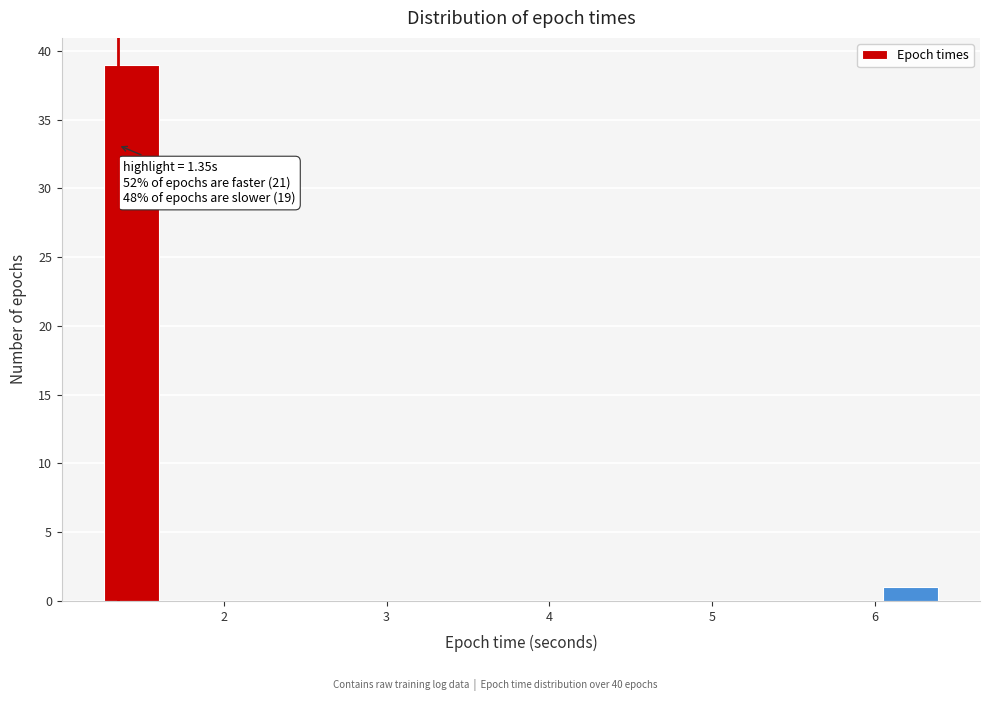

Read against the x-axis, roughly where is the centre of the tallest bar?

1.4